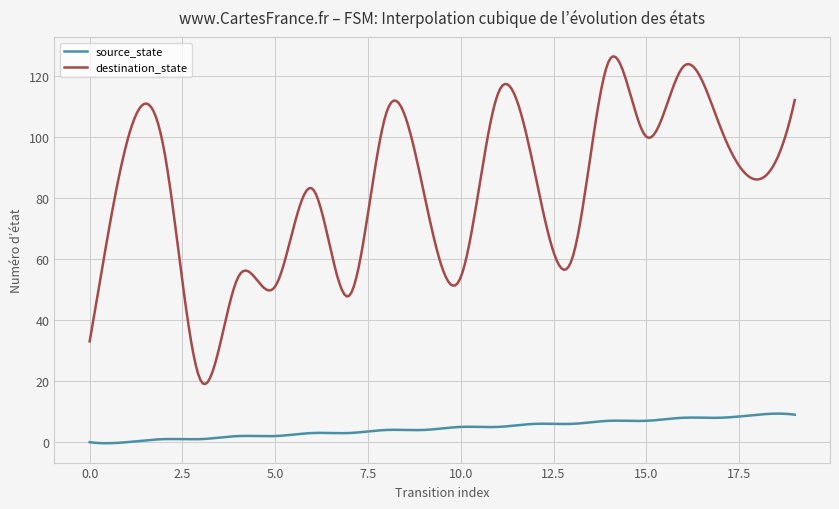

Which series has the widest spread of values?

destination_state